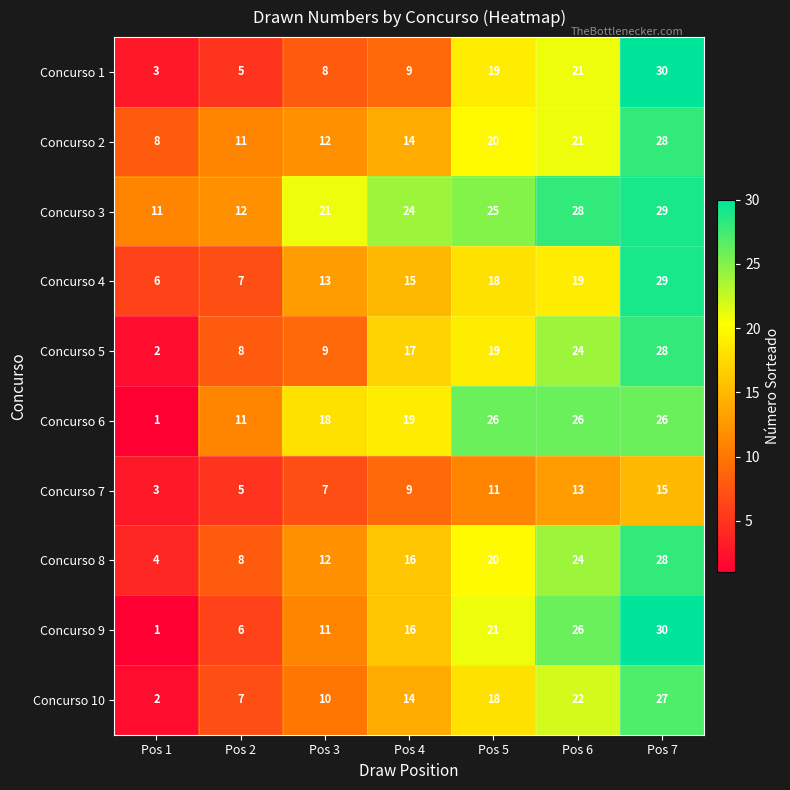

The Concurso 10 series shows 20 at Pos 4. True or false?

False